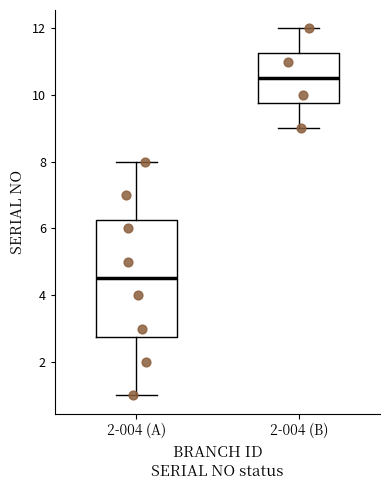

Where does the median line of the box for 2-004 (B) sit on the y-axis? The values are not printed on the chart, so give them approximately, as read against the axis.

10.6